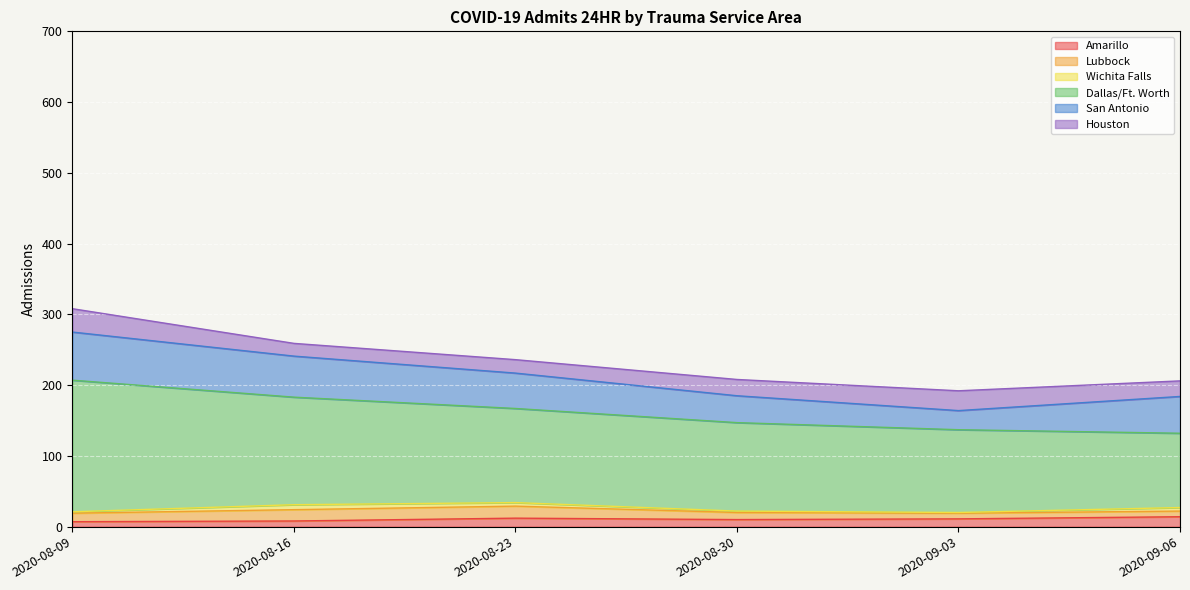

The Amarillo series shows 14 at 2020-09-06. True or false?

True